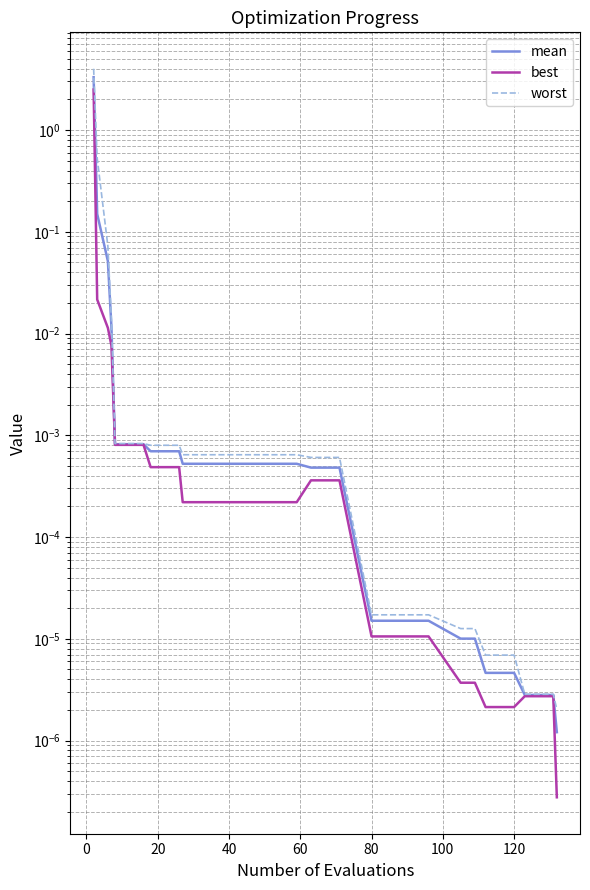

Reading left to right, extract all data points from this chart.

mean: 3.3	0.1	0.1	0.0	0.0	0.0	0.0	0.0	0.0	0.0	0.0	0.0	0.0	0.0	0.0	0.0	0.0	0.0	0.0	0.0	0.0	0.0	0.0	0.0	0.0	0.0	0.0	0.0	0.0	0.0	0.0	0.0	0.0
best: 2.5	0.0	0.0	0.0	0.0	0.0	0.0	0.0	0.0	0.0	0.0	0.0	0.0	0.0	0.0	0.0	0.0	0.0	0.0	0.0	0.0	0.0	0.0	0.0	0.0	0.0	0.0	0.0	0.0	0.0	0.0	0.0	0.0
worst: 4.0	0.5	0.1	0.0	0.0	0.0	0.0	0.0	0.0	0.0	0.0	0.0	0.0	0.0	0.0	0.0	0.0	0.0	0.0	0.0	0.0	0.0	0.0	0.0	0.0	0.0	0.0	0.0	0.0	0.0	0.0	0.0	0.0